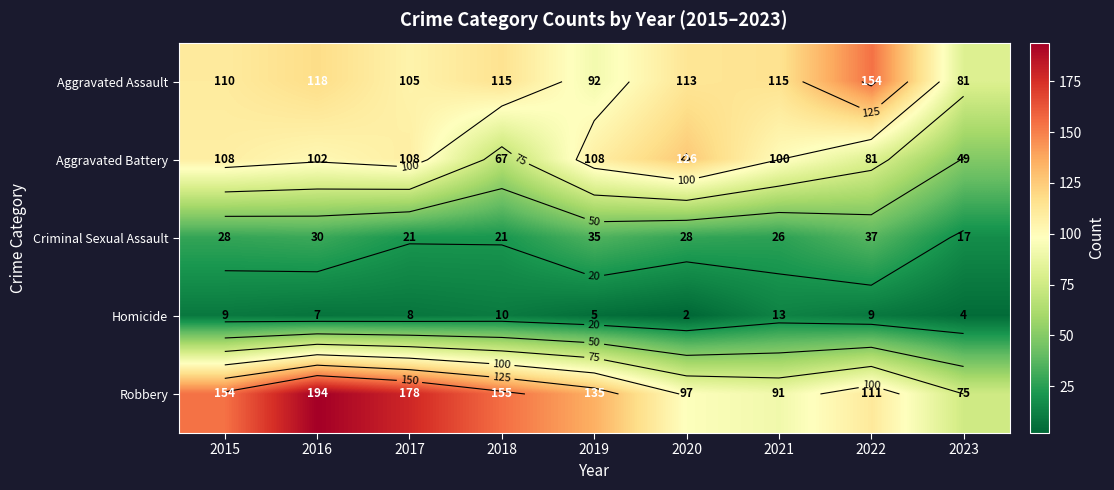

At which category is the sum across all series the highest?

2016